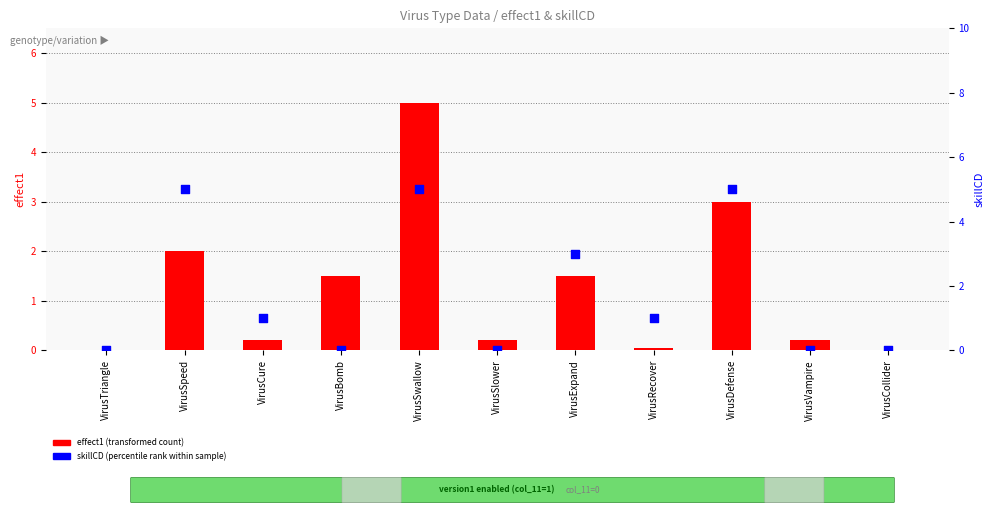

Which series reaches the maximum Y coordinate?

effect1 (transformed count)